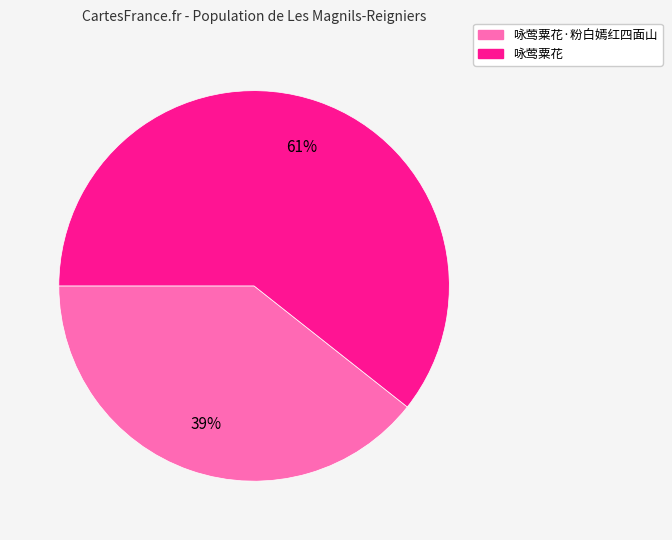

Is there a majority slice in this chart?

Yes